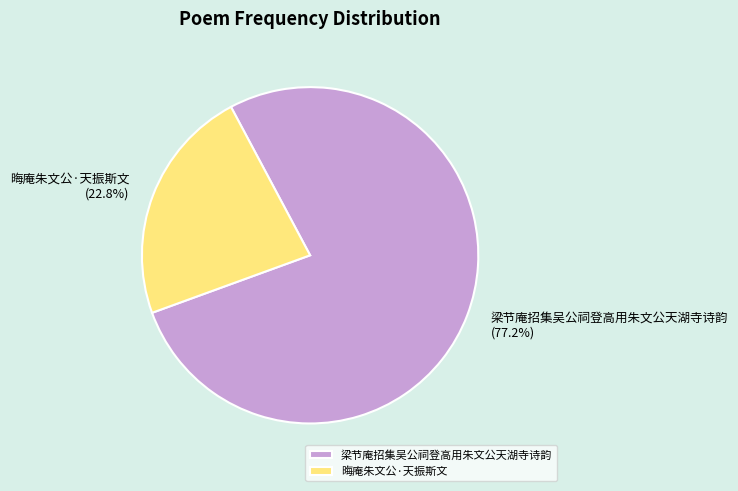

Is 晦庵朱文公·天振斯文 the majority of the pie?

No